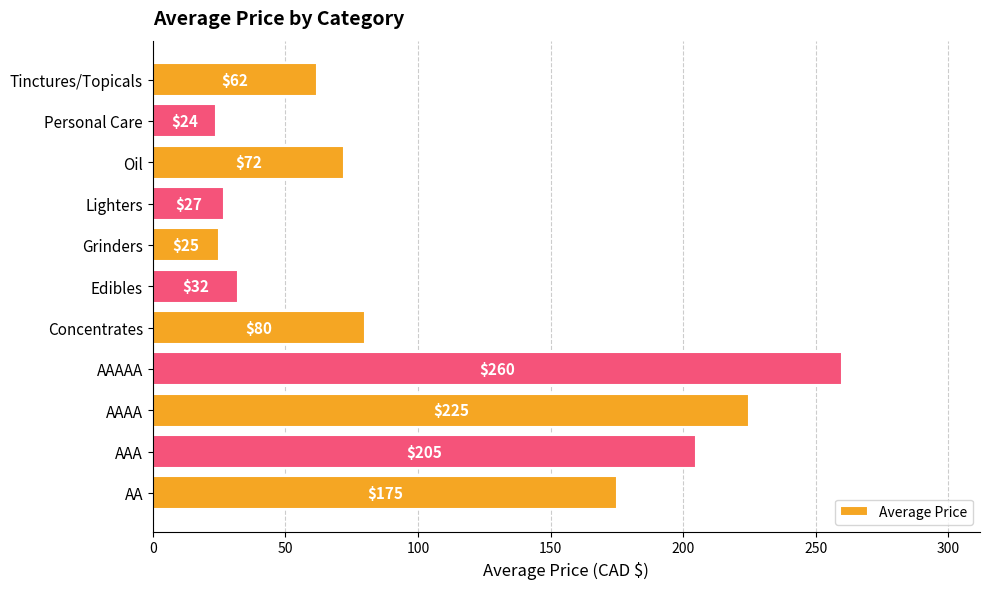

True or false: the data shows 205 at AAA.

True